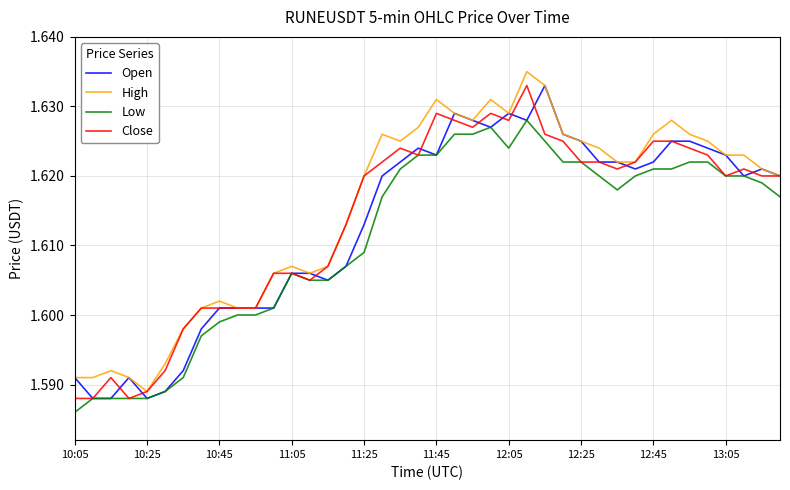

Reading left to right, what are all the values shown in this chart?

Open: 1.6	1.6	1.6	1.6	1.6	1.6	1.6	1.6	1.6	1.6	1.6	1.6	1.6	1.6	1.6	1.6	1.6	1.6	1.6	1.6	1.6	1.6	1.6	1.6	1.6	1.6	1.6	1.6	1.6	1.6	1.6	1.6	1.6	1.6	1.6	1.6	1.6	1.6	1.6	1.6
High: 1.6	1.6	1.6	1.6	1.6	1.6	1.6	1.6	1.6	1.6	1.6	1.6	1.6	1.6	1.6	1.6	1.6	1.6	1.6	1.6	1.6	1.6	1.6	1.6	1.6	1.6	1.6	1.6	1.6	1.6	1.6	1.6	1.6	1.6	1.6	1.6	1.6	1.6	1.6	1.6
Low: 1.6	1.6	1.6	1.6	1.6	1.6	1.6	1.6	1.6	1.6	1.6	1.6	1.6	1.6	1.6	1.6	1.6	1.6	1.6	1.6	1.6	1.6	1.6	1.6	1.6	1.6	1.6	1.6	1.6	1.6	1.6	1.6	1.6	1.6	1.6	1.6	1.6	1.6	1.6	1.6
Close: 1.6	1.6	1.6	1.6	1.6	1.6	1.6	1.6	1.6	1.6	1.6	1.6	1.6	1.6	1.6	1.6	1.6	1.6	1.6	1.6	1.6	1.6	1.6	1.6	1.6	1.6	1.6	1.6	1.6	1.6	1.6	1.6	1.6	1.6	1.6	1.6	1.6	1.6	1.6	1.6